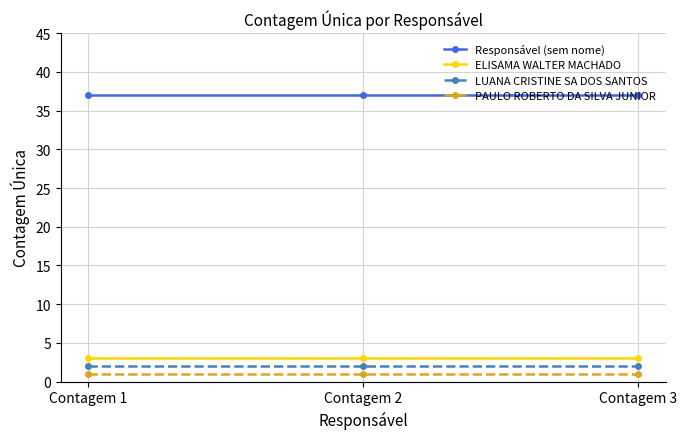

What is the value of the LUANA CRISTINE SA DOS SANTOS point at the 1st from the left?

2